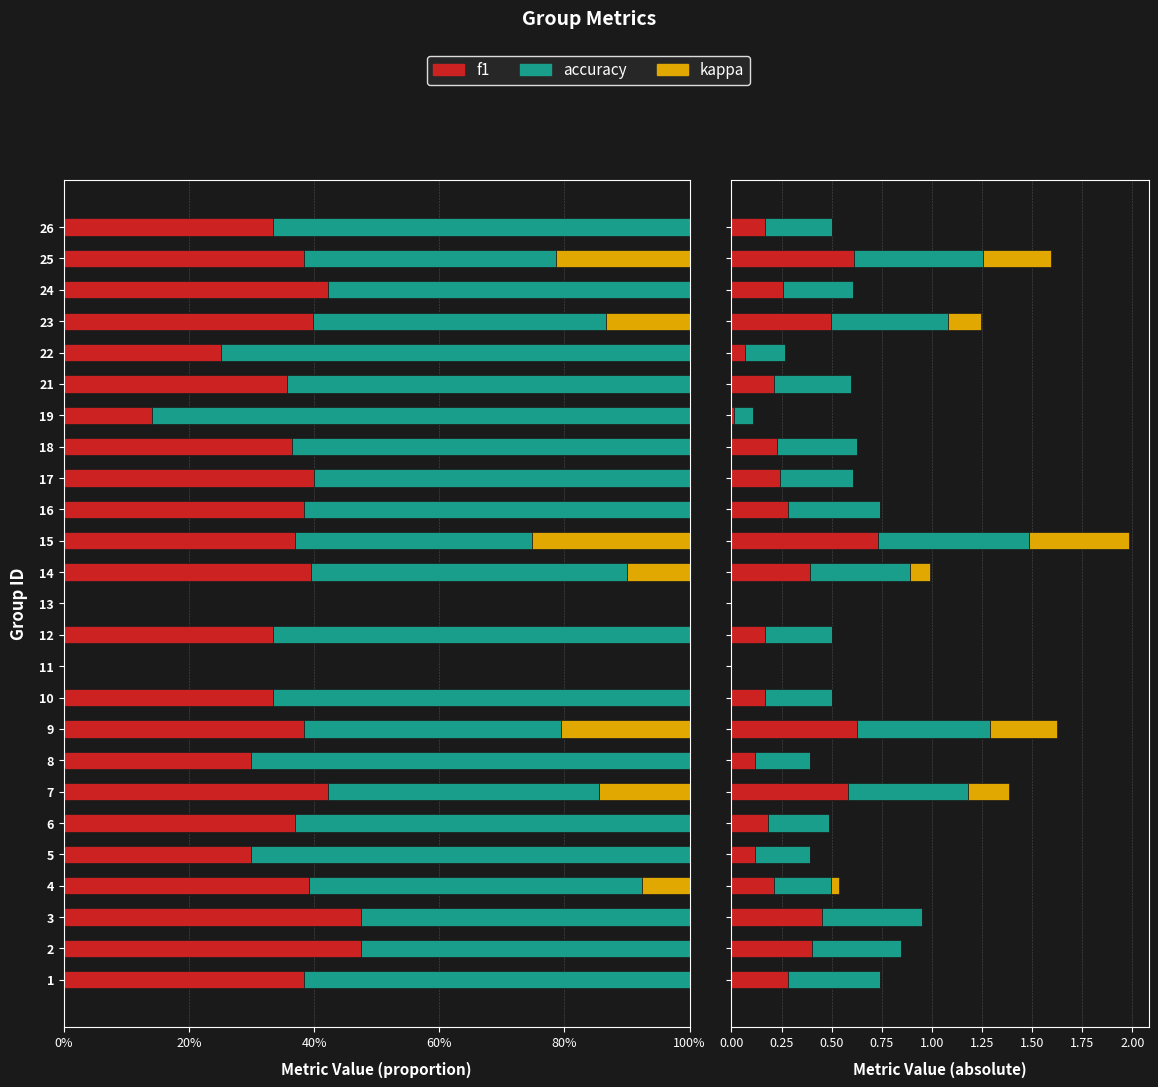

What is the highest value of the kappa series?

0.5